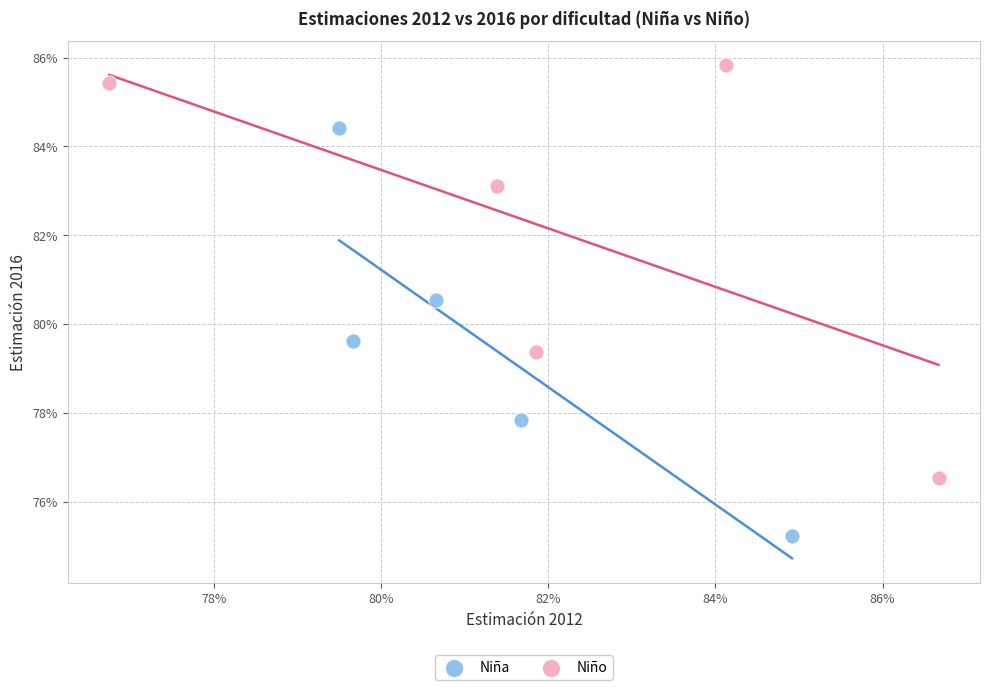

What are all the series names shown in the legend?

Niña, Niño